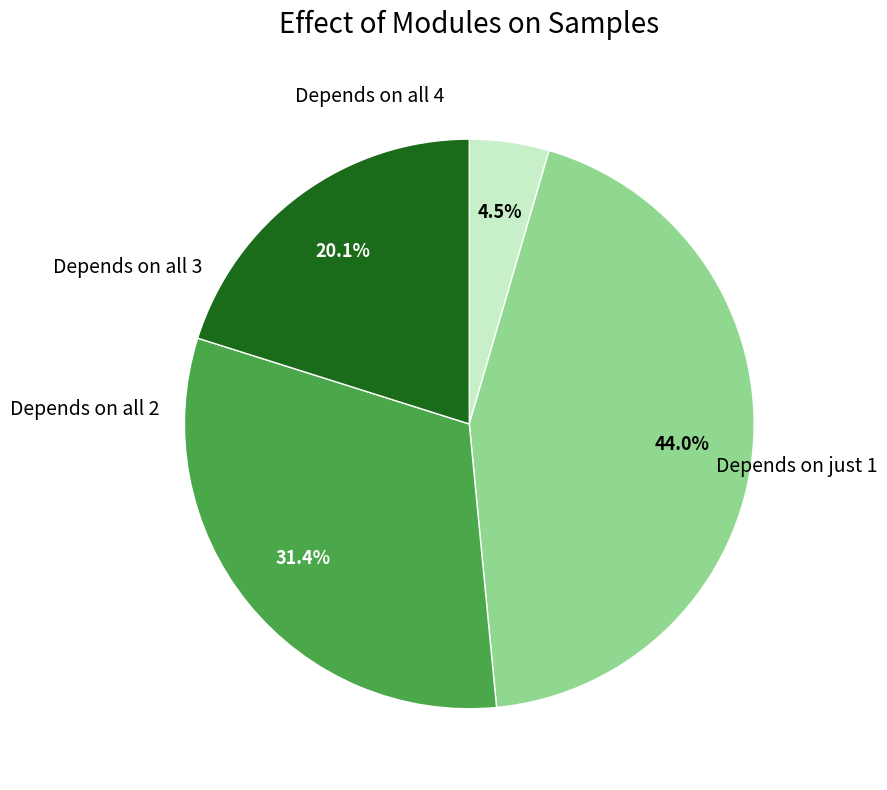

Is there a majority slice in this chart?

No